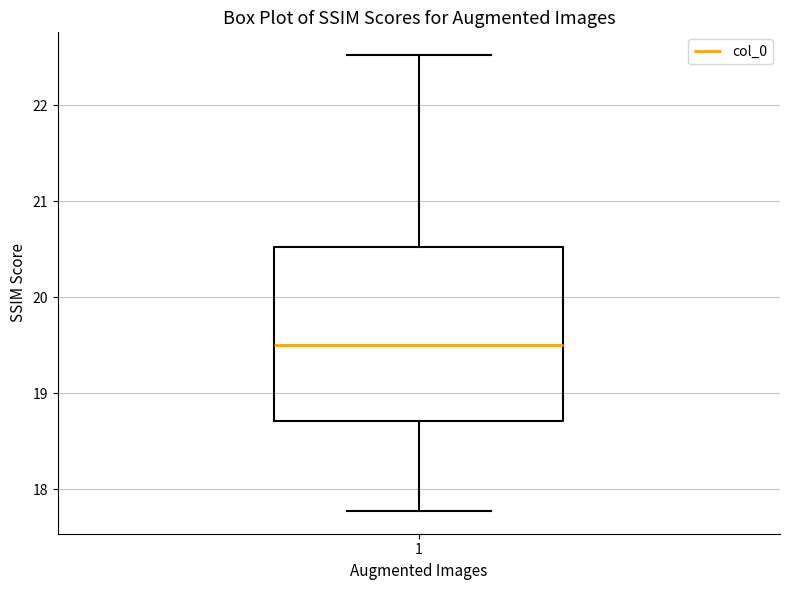

Where does the lower whisker of the box at x = 1 end on the y-axis? The values are not printed on the chart, so give them approximately, as read against the axis.

17.8